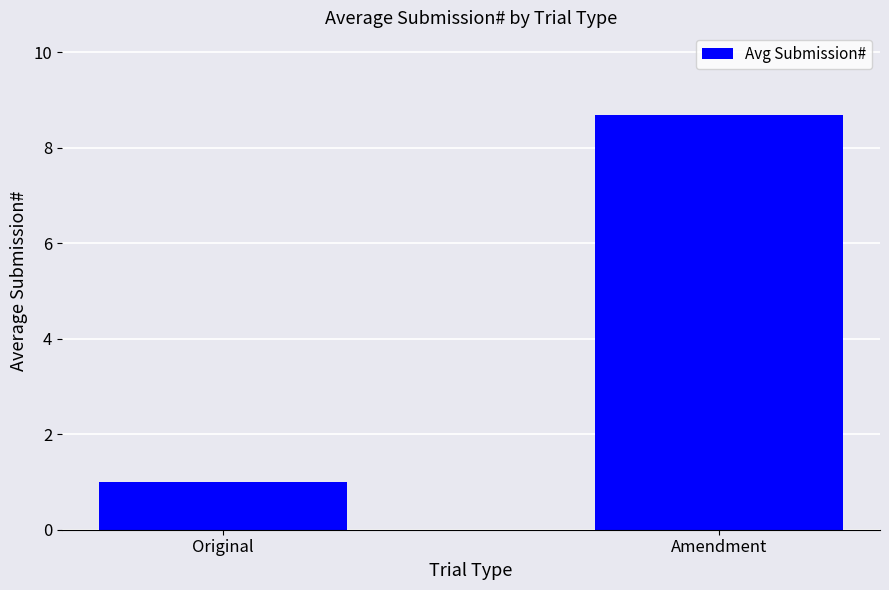

What position from the right is Original?

2